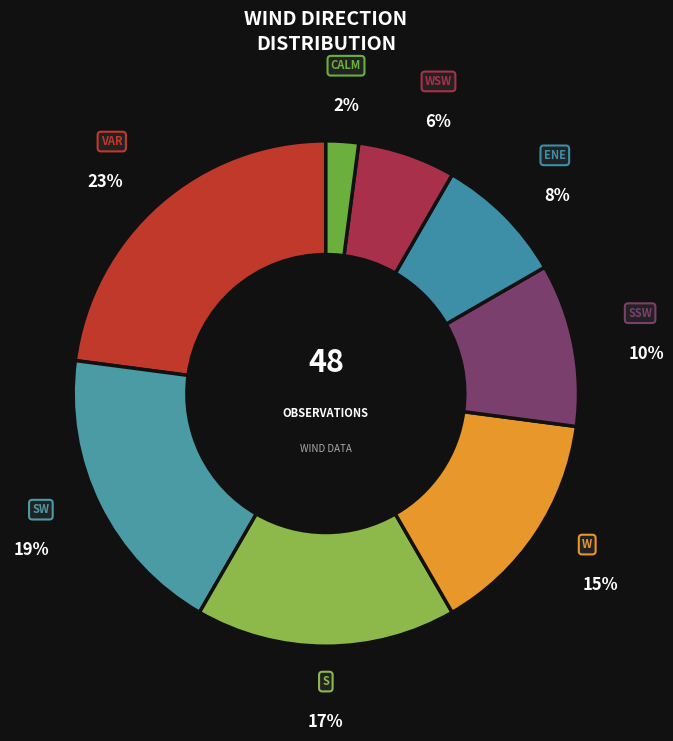

Which has a higher value, WSW or ENE?

ENE